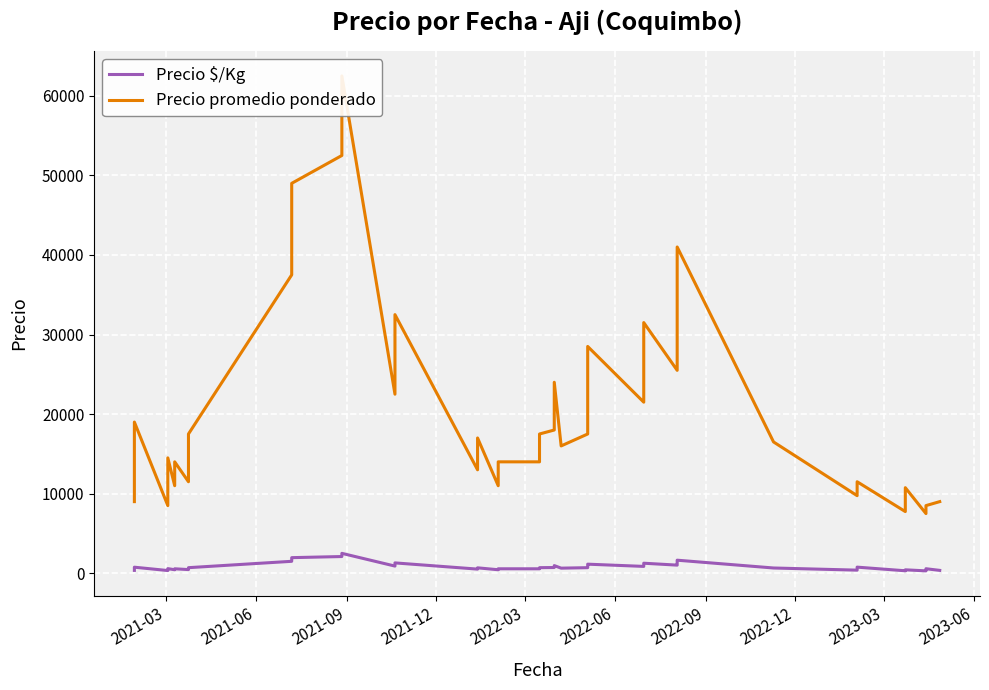

How many values in the Precio promedio ponderado series exceed 17500?

17